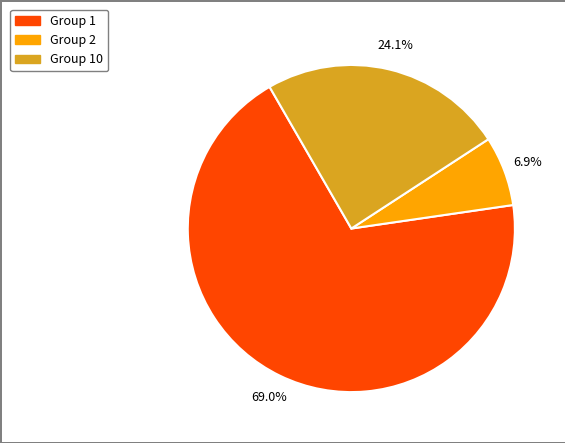

True or false: Group 1 accounts for 62% of the total.

False